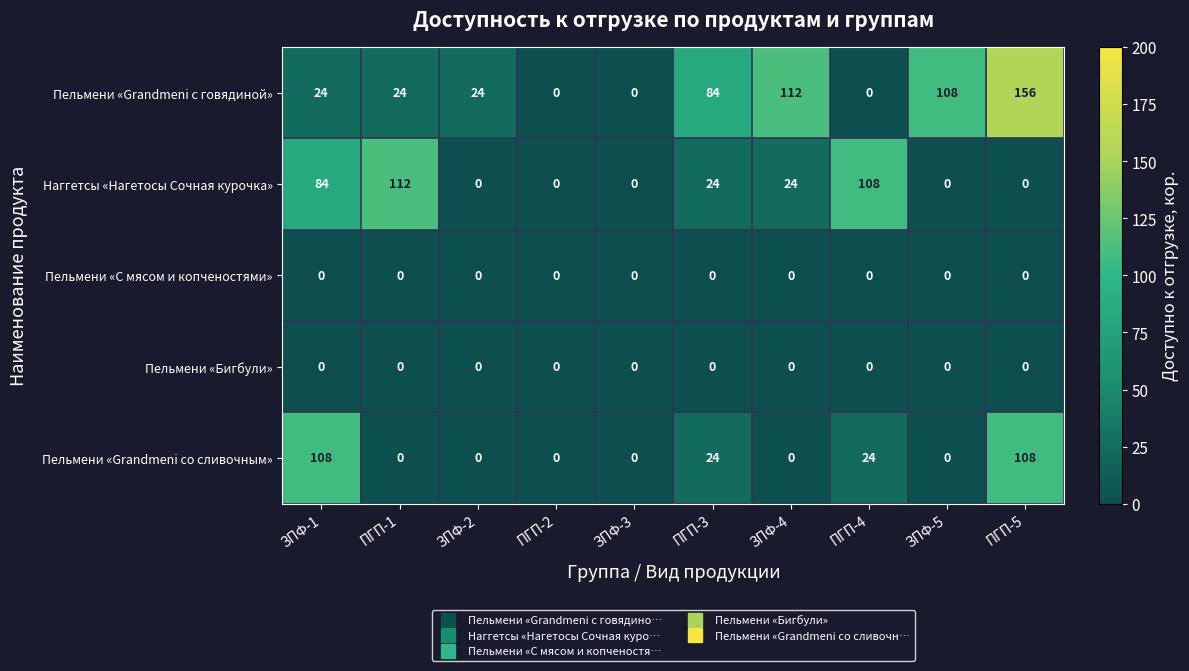

Between ПГП-2 and ЗПФ-5, which series saw the biggest shift?

Пельмени «Grandmeni с говядиной»